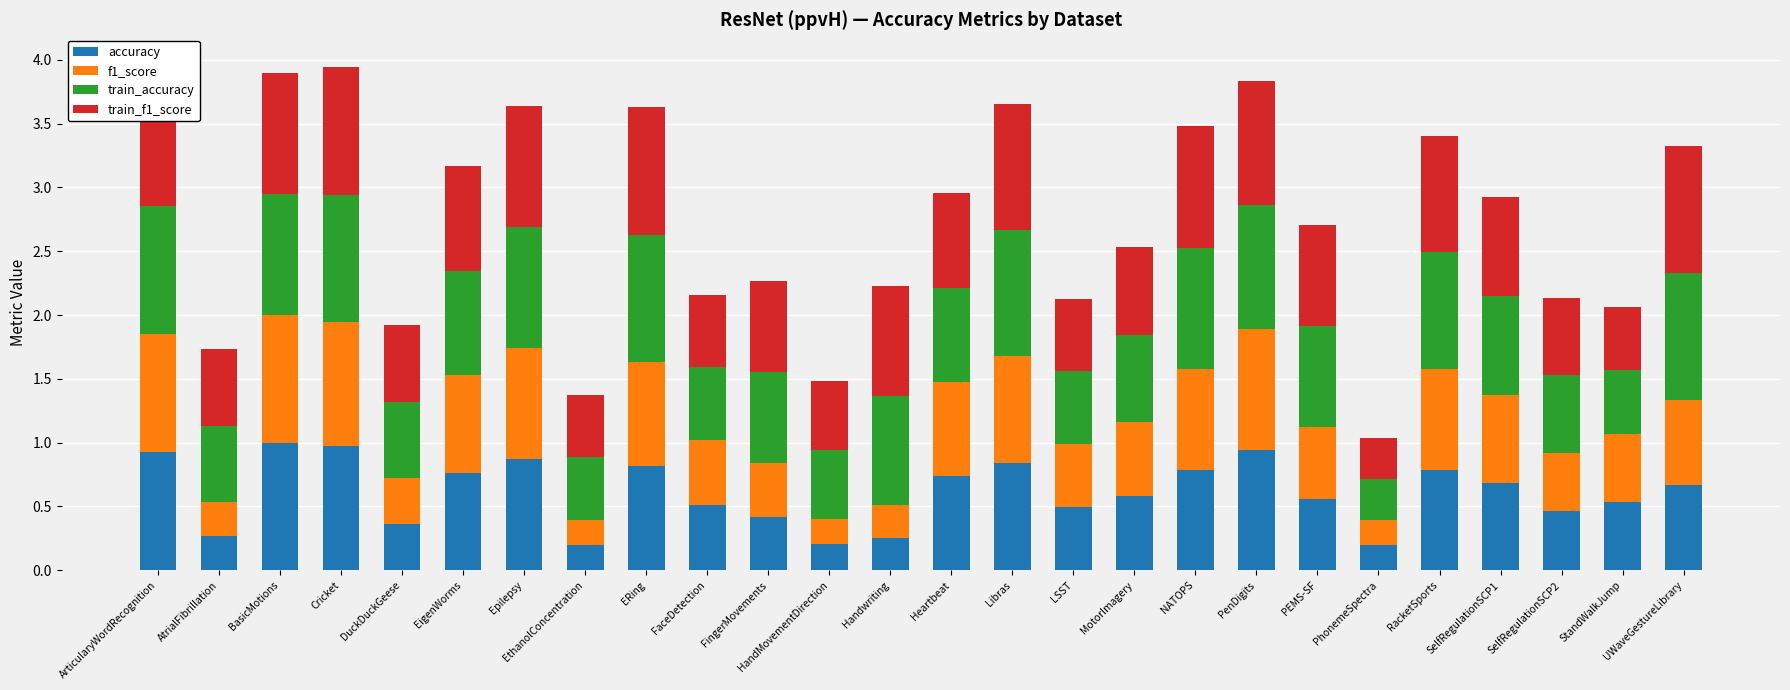

Count the number of categories in the chart.

26